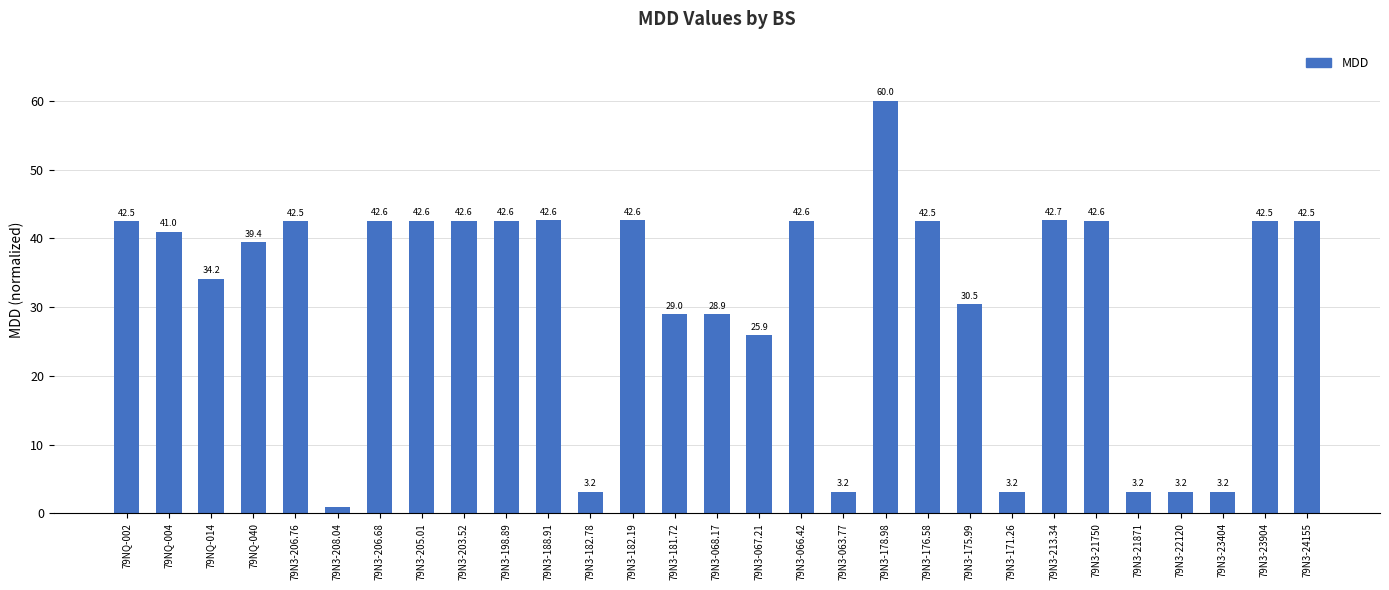

What is the label of the 11th bar from the left?

79N3-188.91